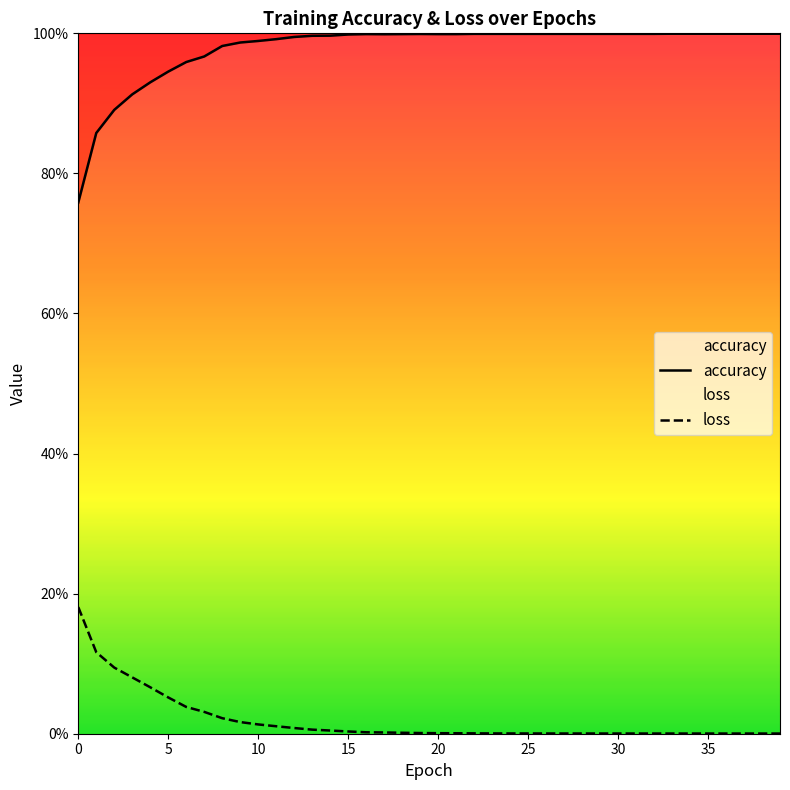

Count the number of data series in this chart.

2